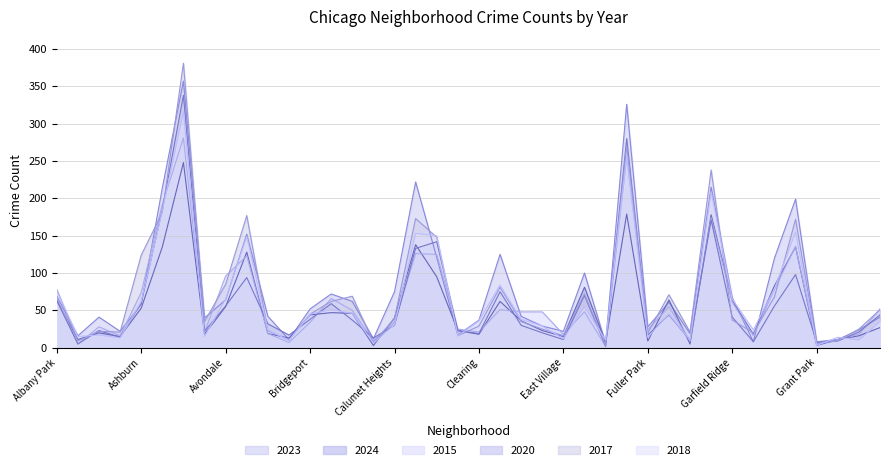

How many times do 2020 and 2024 cross each other?

19